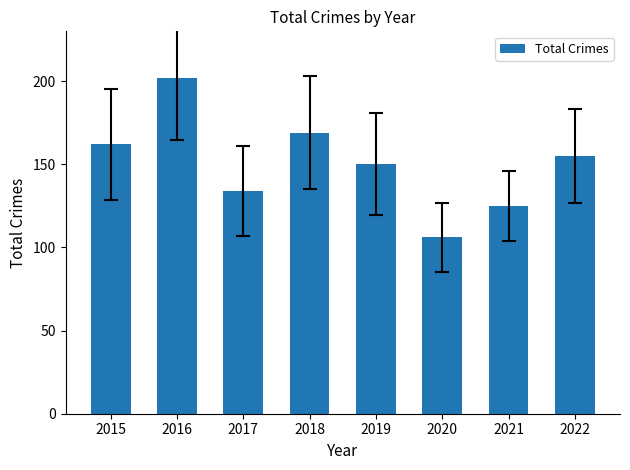

List the labels in order of value, smallest first.

2020, 2021, 2017, 2019, 2022, 2015, 2018, 2016